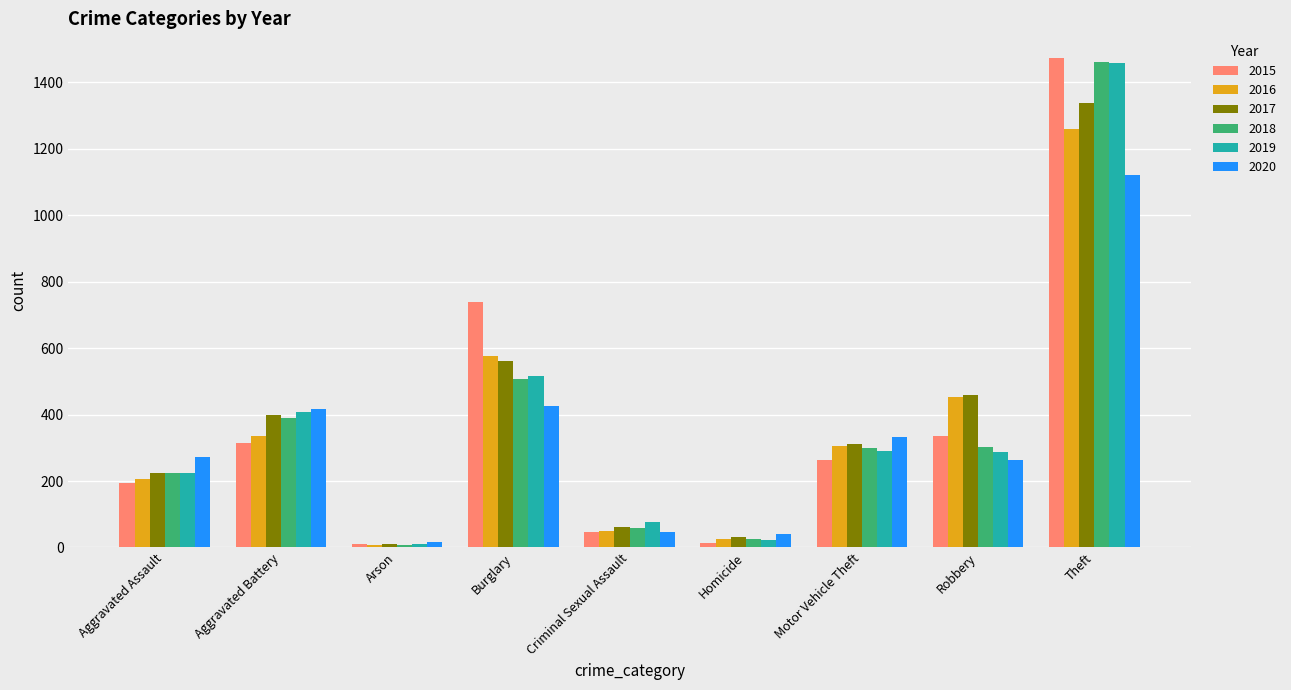

What is the difference between the 2019 values at Aggravated Battery and Criminal Sexual Assault?

330